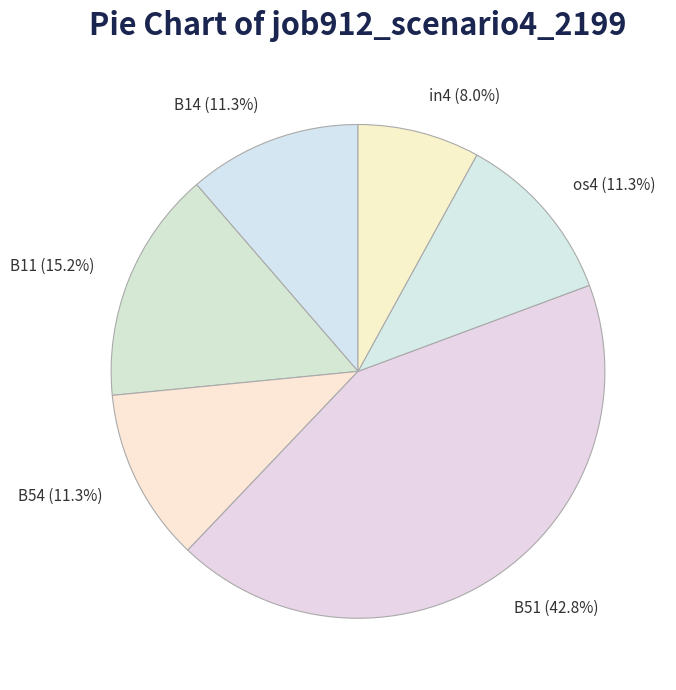

Does B54 account for over 50% of the chart?

No